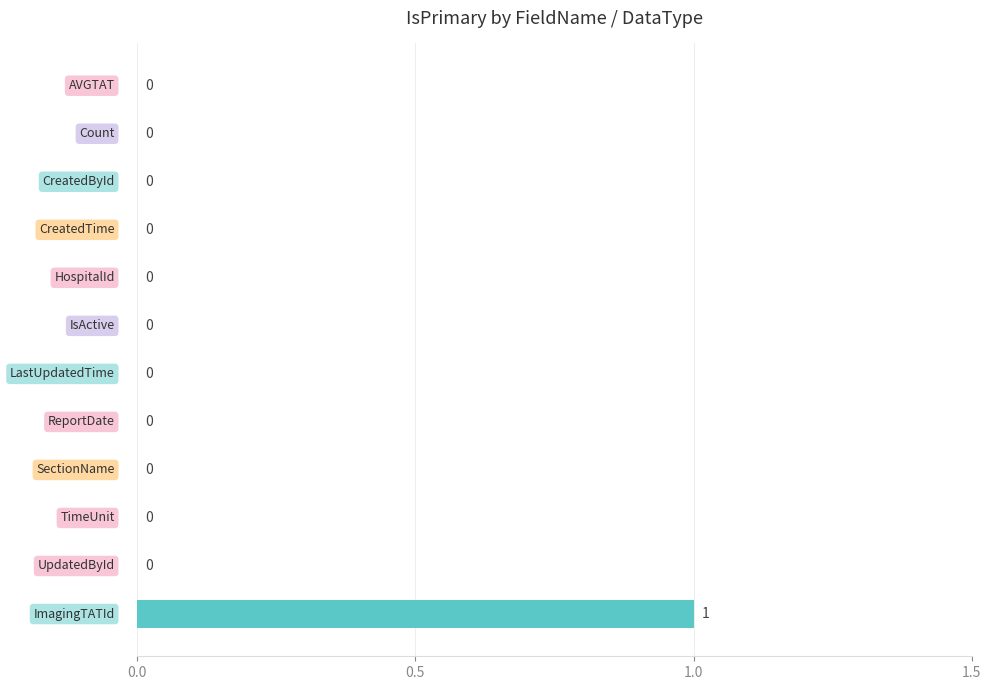

How many positive values are there?

1